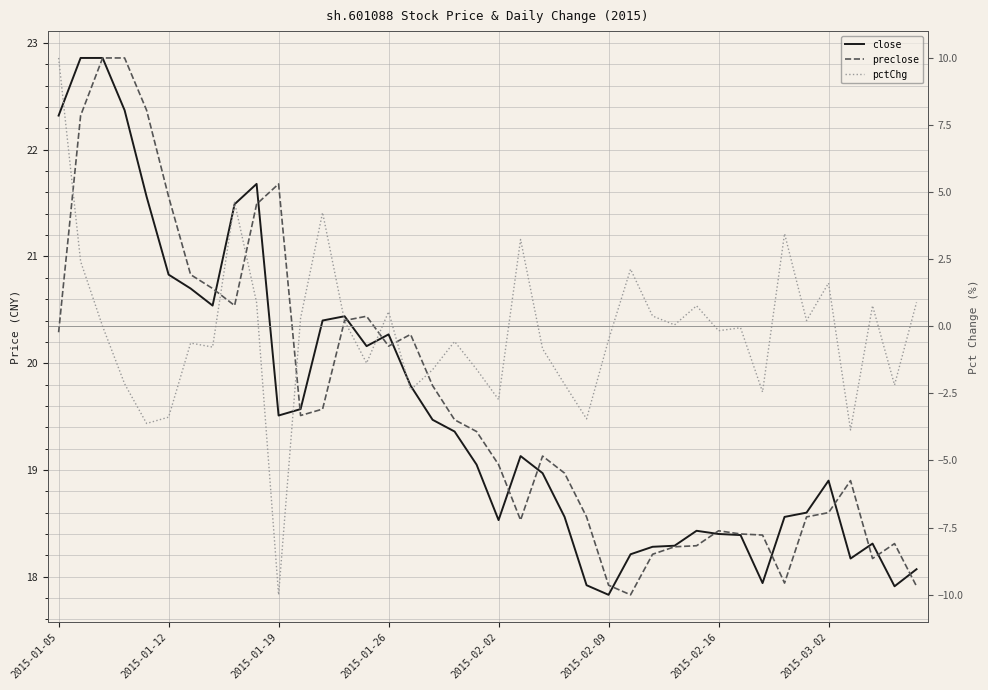

Rank the series at 27 from highest to lowest value.

close, preclose, pctChg